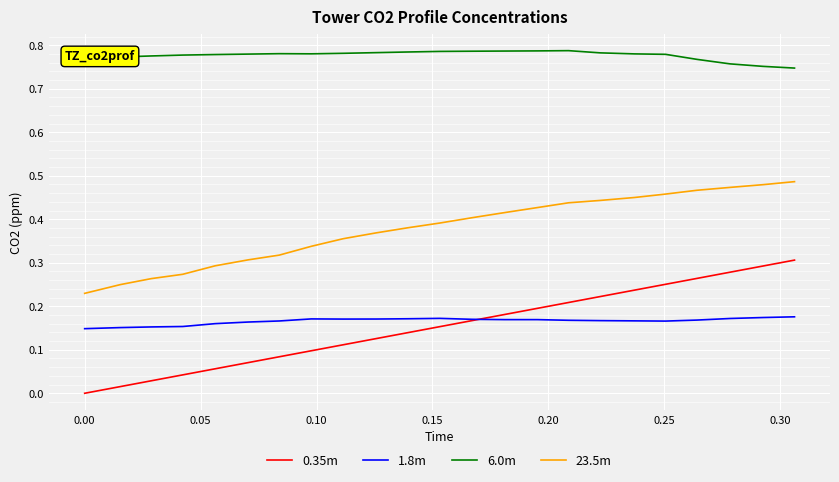

Which series has the widest spread of values?

0.35m